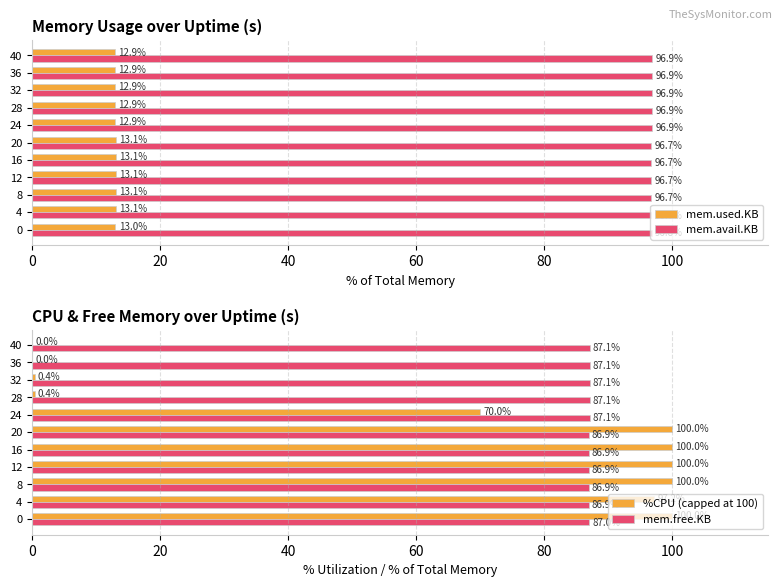

Is it true that mem.avail.KB equals 143.7 at 24?

False